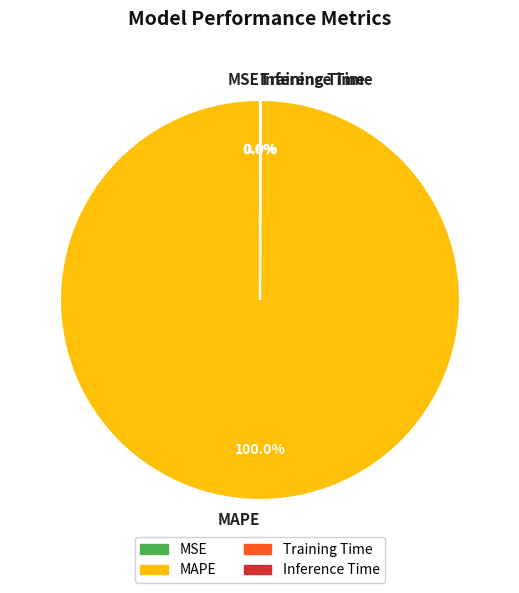

Which slice is the largest?

MAPE